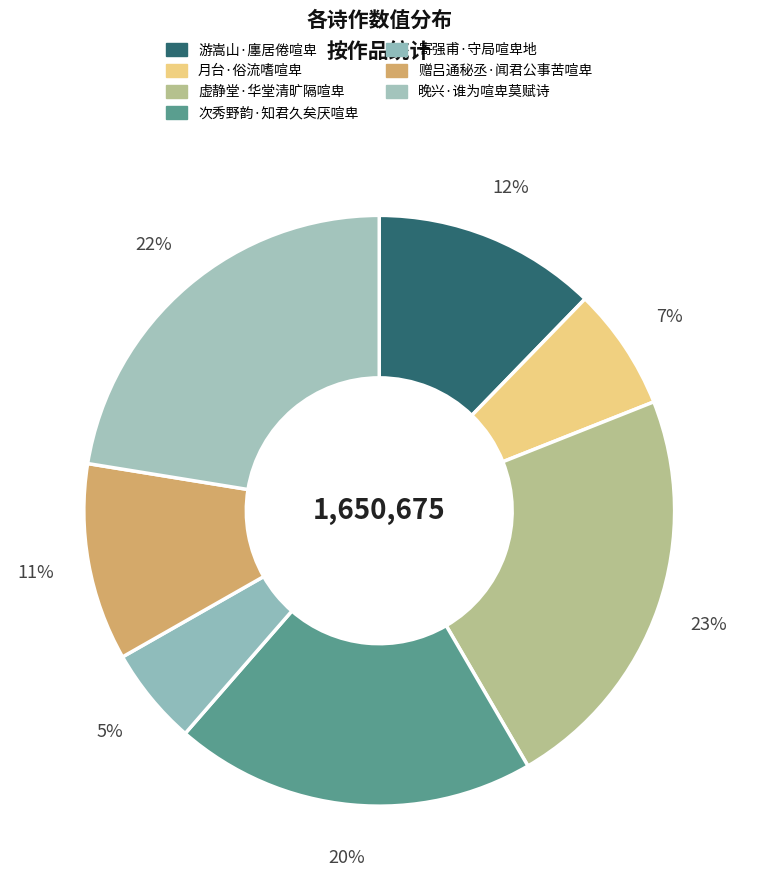

How many segments does this pie chart have?

7